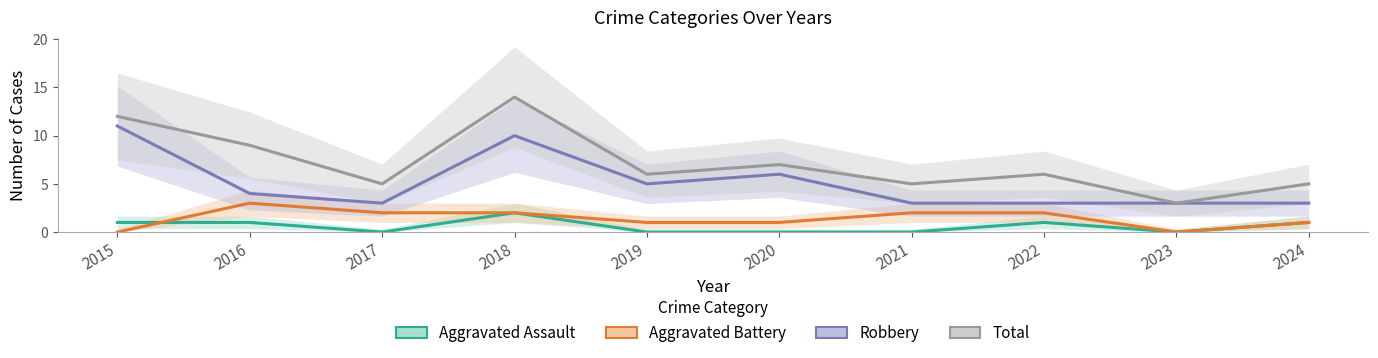

At which category does Aggravated Battery reach its first local peak?

2016